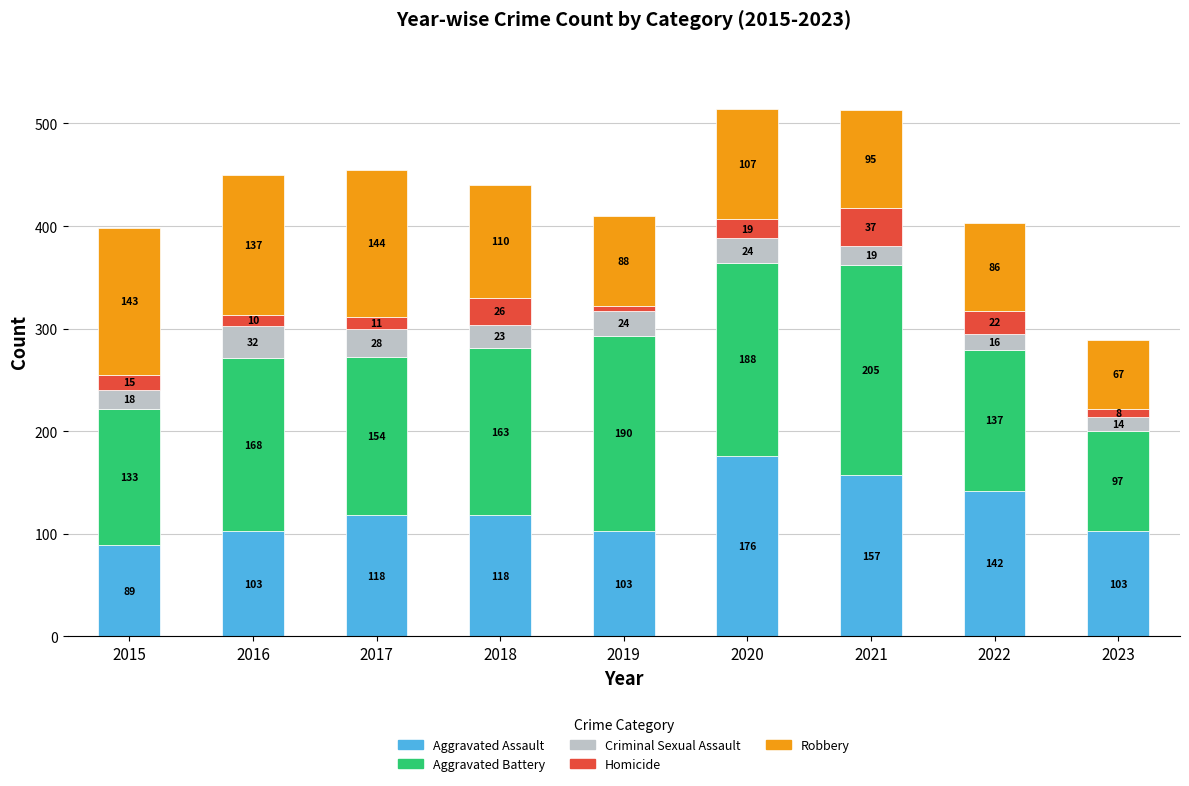

At which label does Aggravated Assault reach its peak?

2020